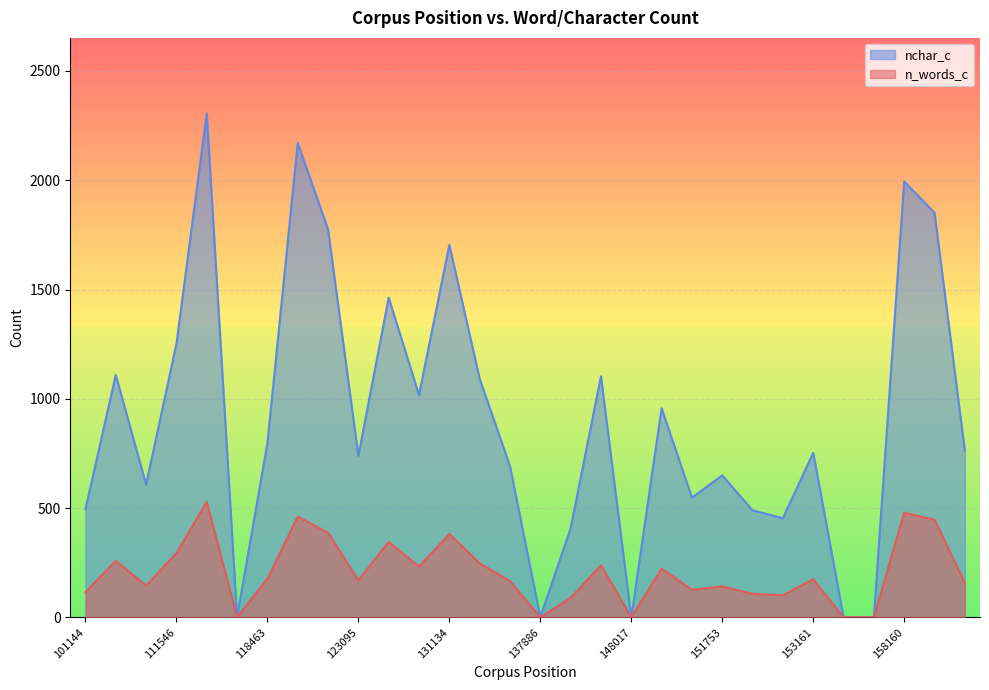

Is it true that n_words_c equals 346 at 123927?

True